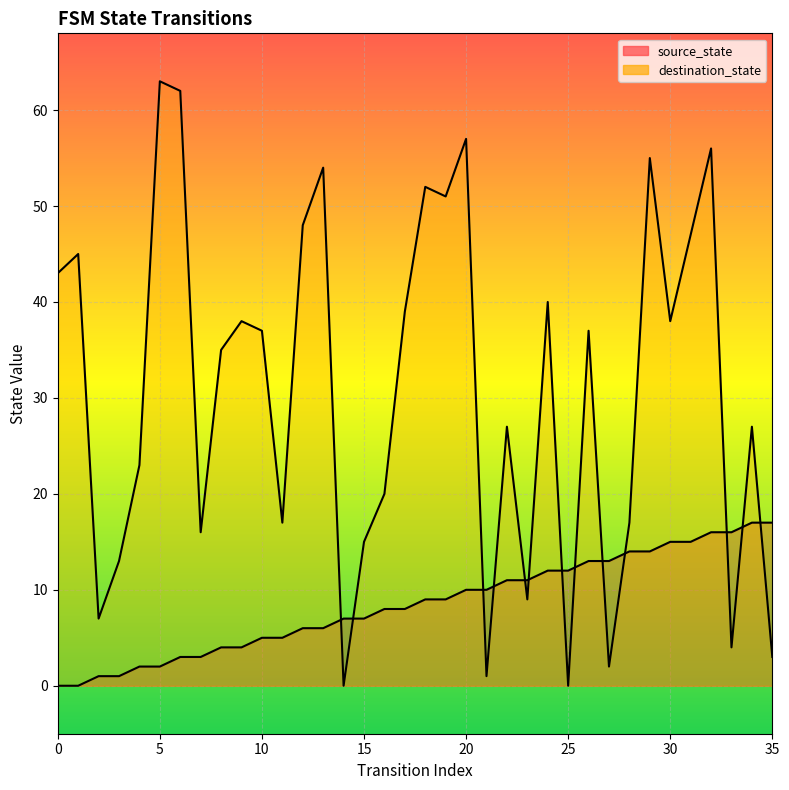

In destination_state, how many points are higher than both neighbors (excluding endpoints)?

12